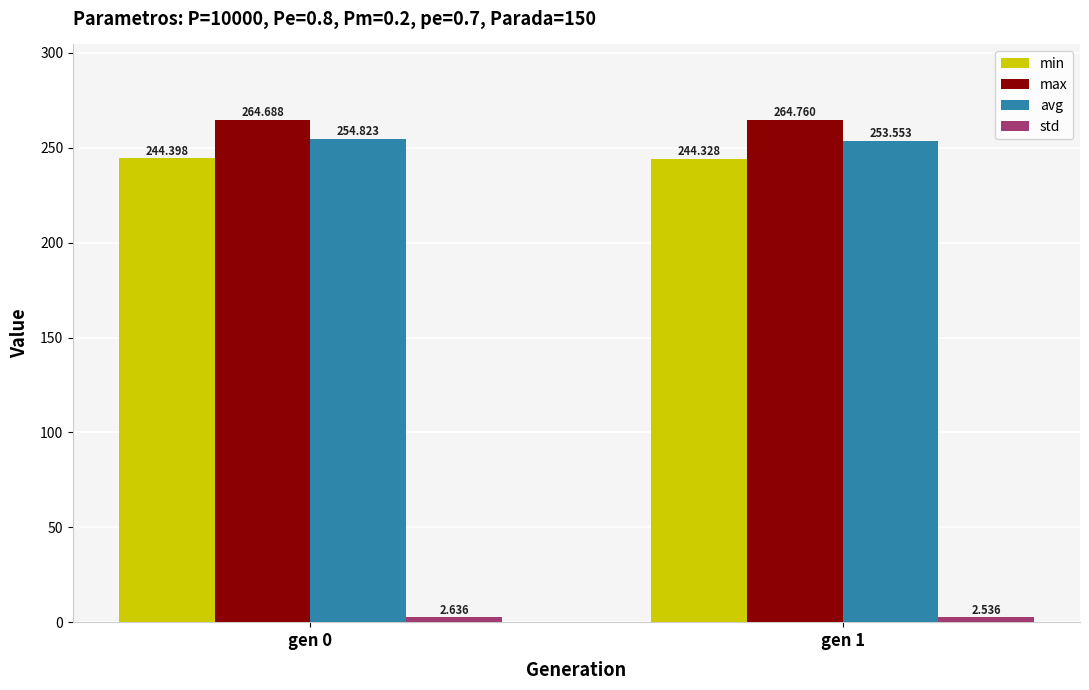

Are the bars grouped side by side (vs. stacked)?

Yes